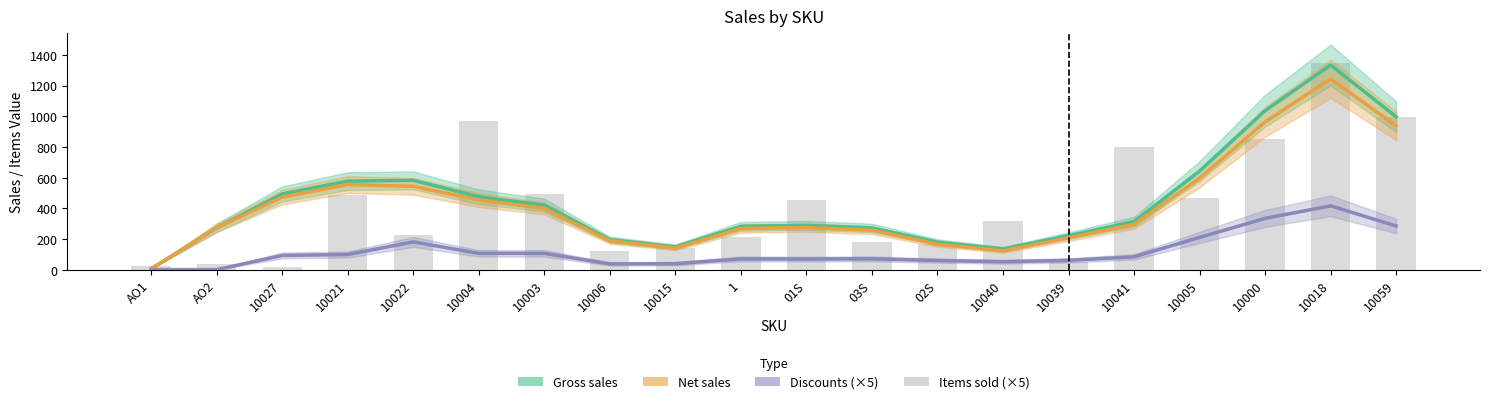

How many data points in Gross sales are above 313?

10